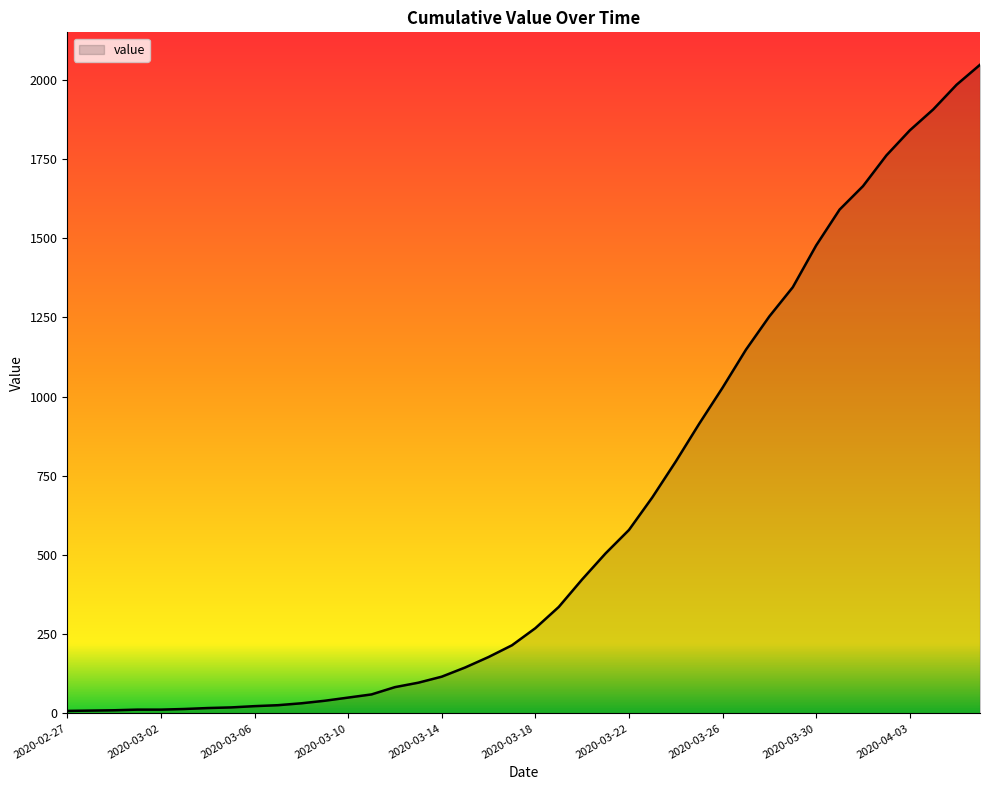

What is the maximum value shown in the chart?

2047